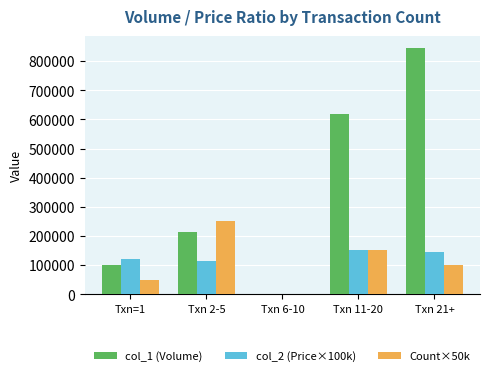

The value of col_2 (Price×100k) at Txn 21+ is 199197.9. True or false?

False